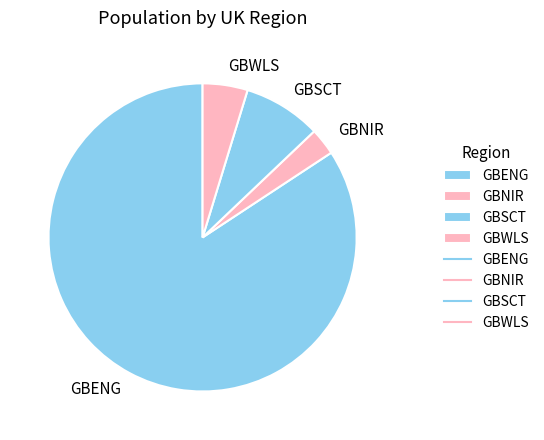

True or false: GBENG accounts for 84% of the total.

True